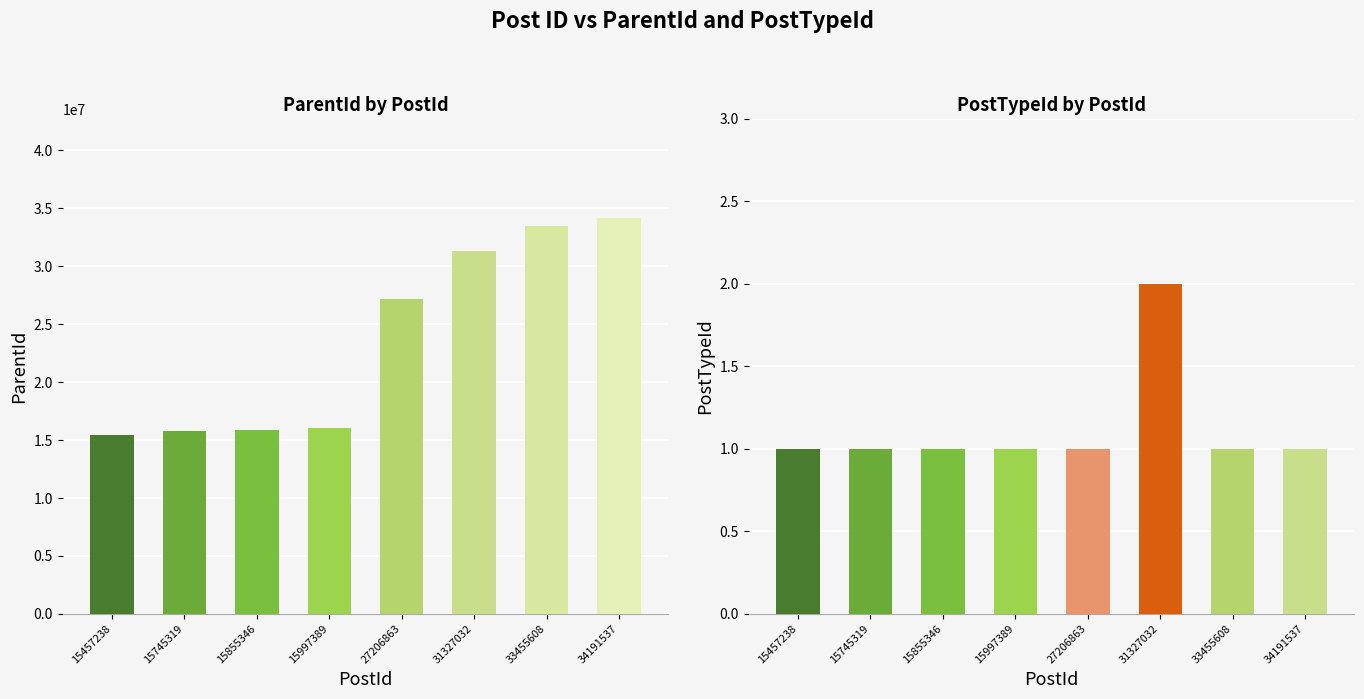

What is the value of the ParentId bar at the 6th from the left?

31326947